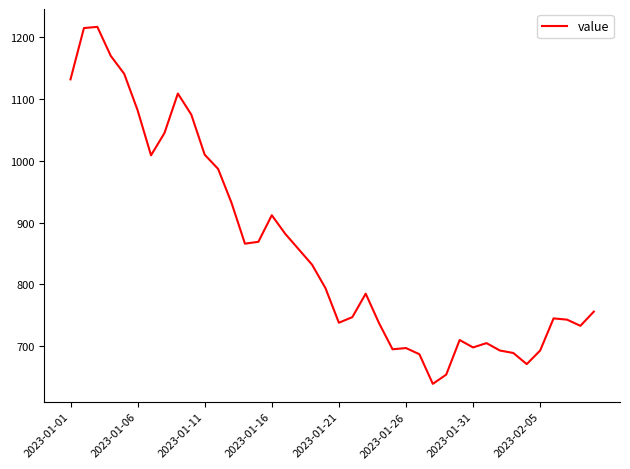

How many lines are shown in the chart?

1